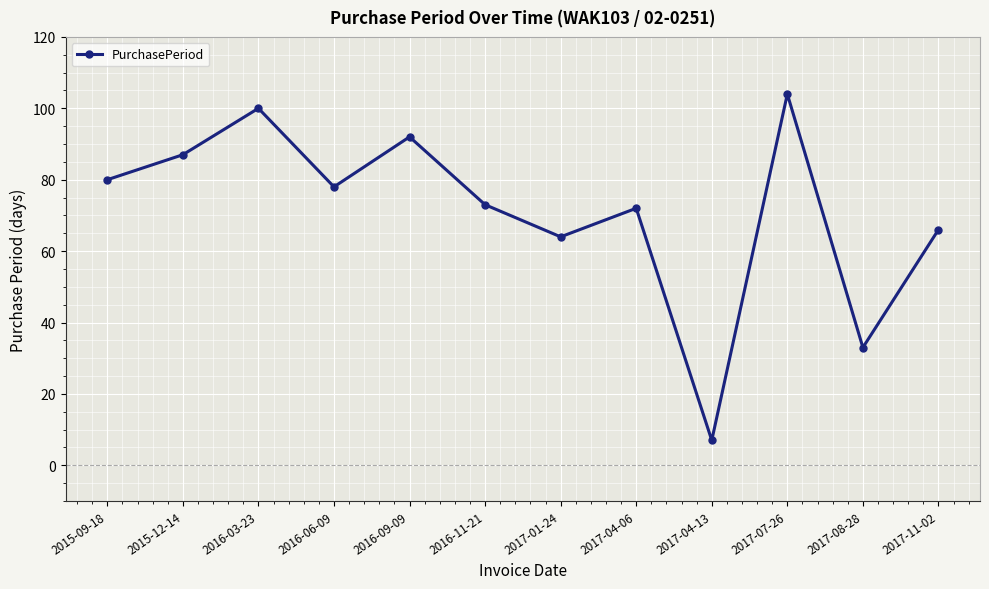

Reading left to right, what are all the values shown in this chart?

2015-09-18=80	2015-12-14=87	2016-03-23=100	2016-06-09=78	2016-09-09=92	2016-11-21=73	2017-01-24=64	2017-04-06=72	2017-04-13=7	2017-07-26=104	2017-08-28=33	2017-11-02=66